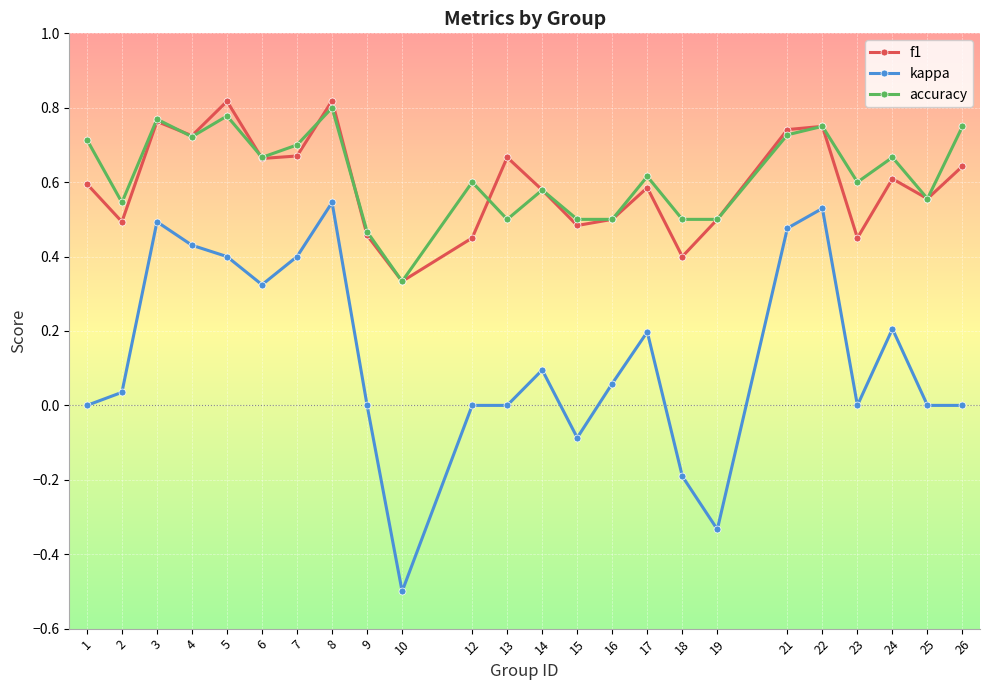

Which category has the highest value in the kappa series?

8